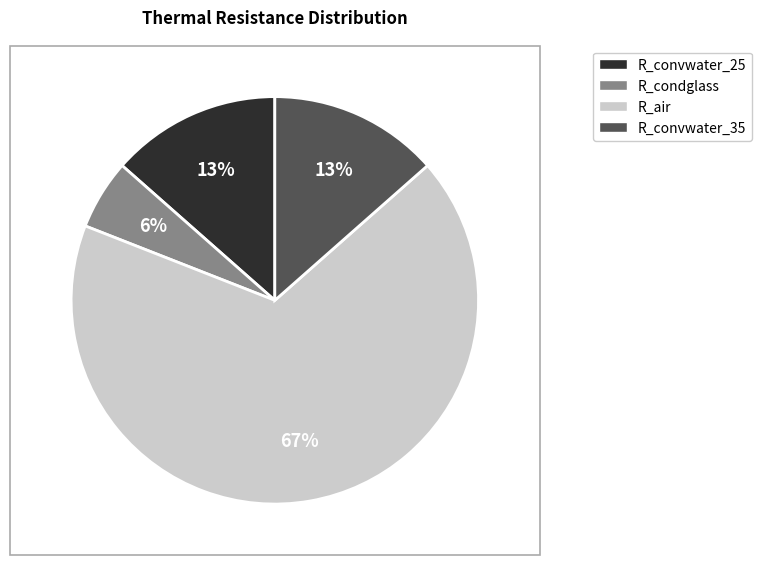

How many segments does this pie chart have?

4